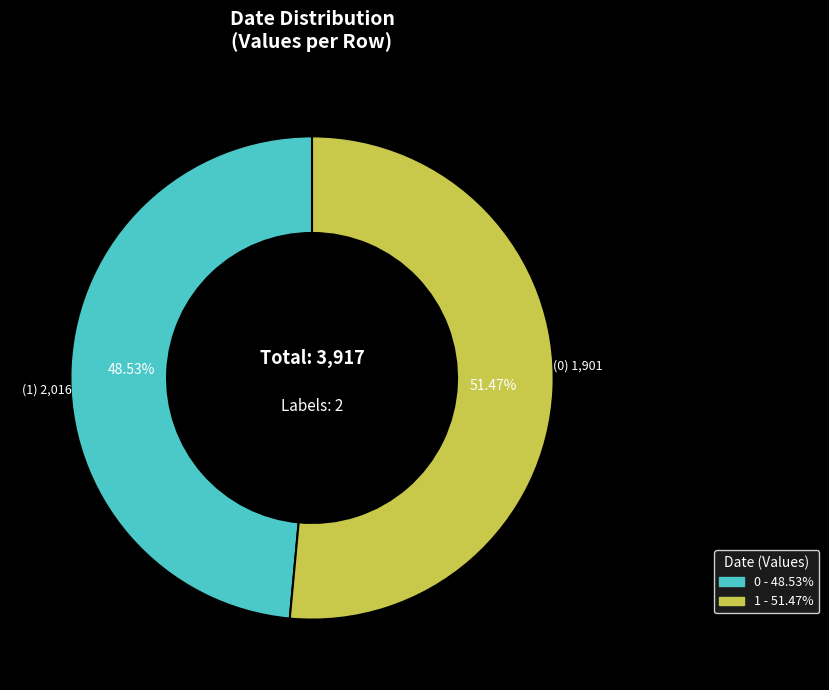

Is it true that 1 is 39% of the pie?

False